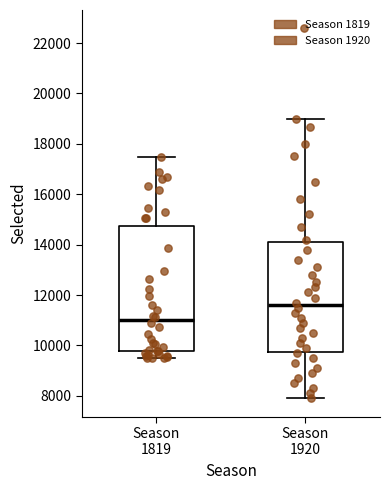

Which box has the highest median line?

Season 1920